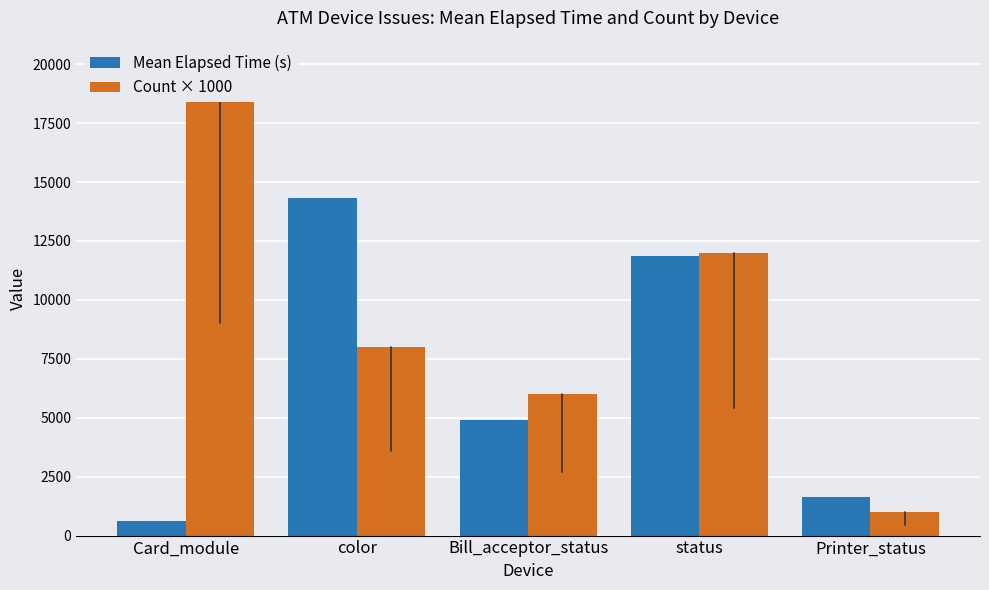

Which series has the largest total across all categories?

Count × 1000